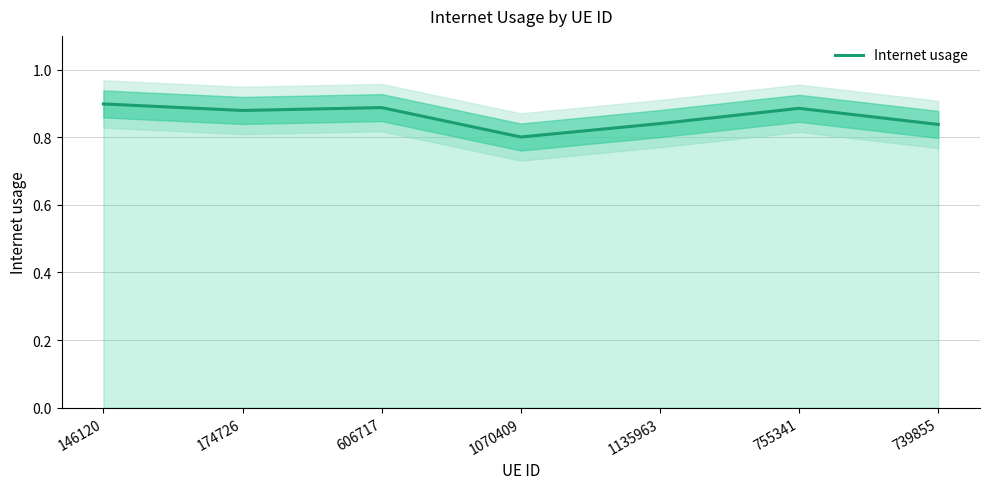

Which has a higher value, 739855 or 174726?

174726